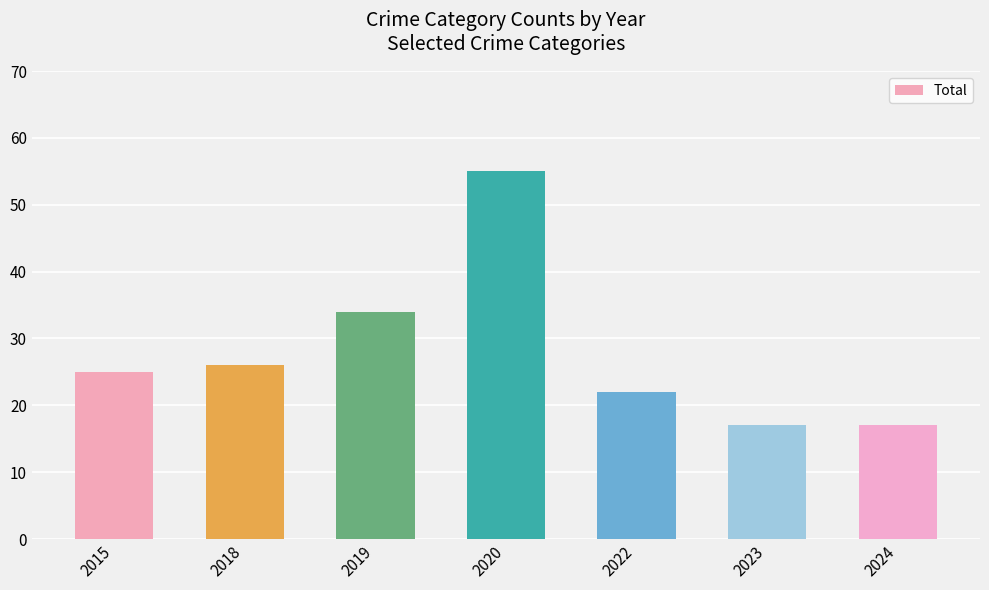

The value at 2024 is 8. True or false?

False